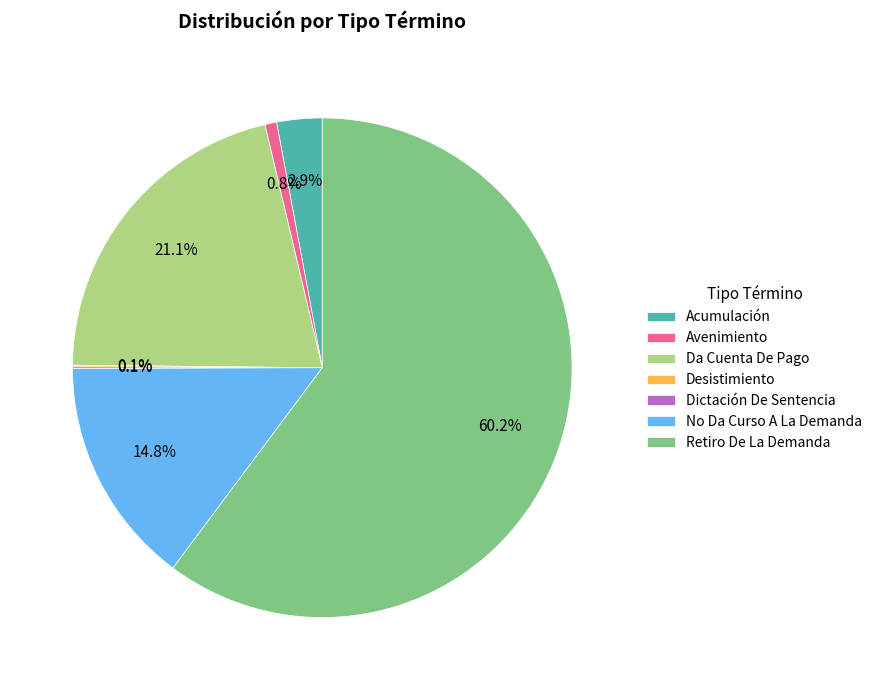

Which slice represents more than half of the pie?

Retiro De La Demanda